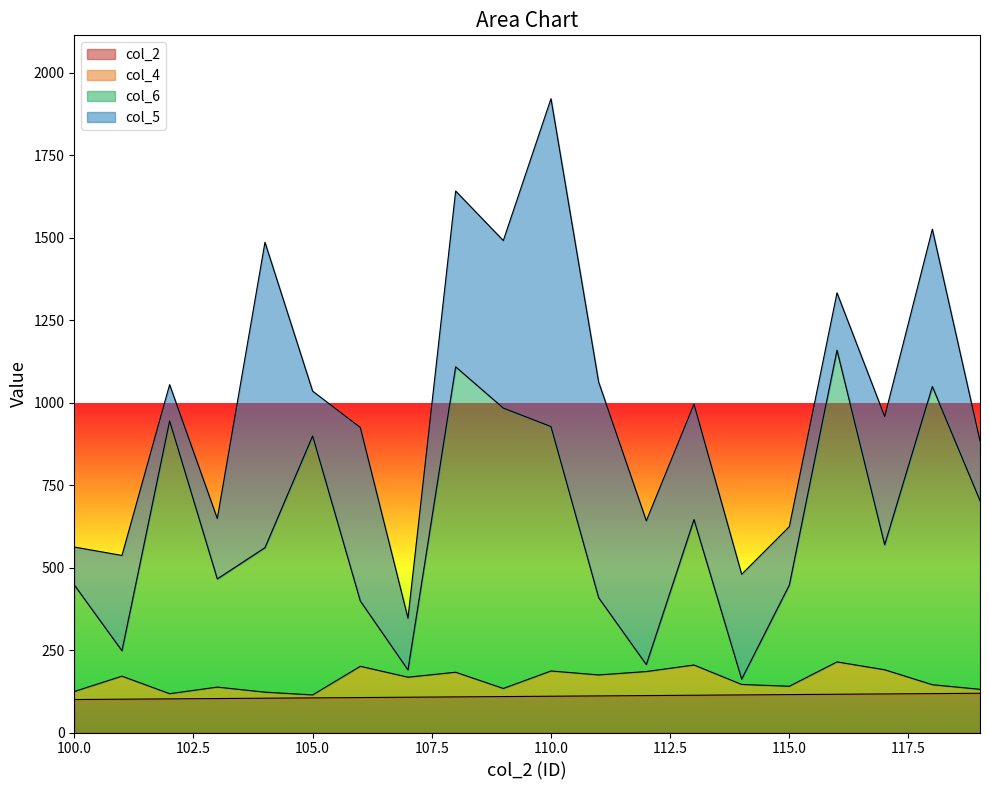

Where is col_6 nearest to the value 660?

113